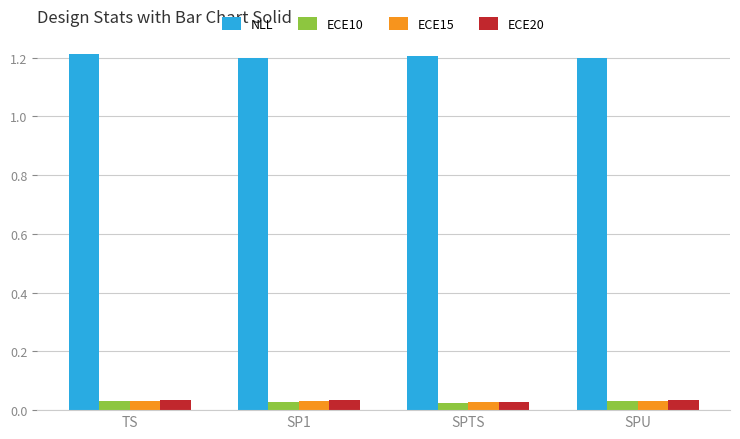

At how many categories does at least one series exceed 0?

4